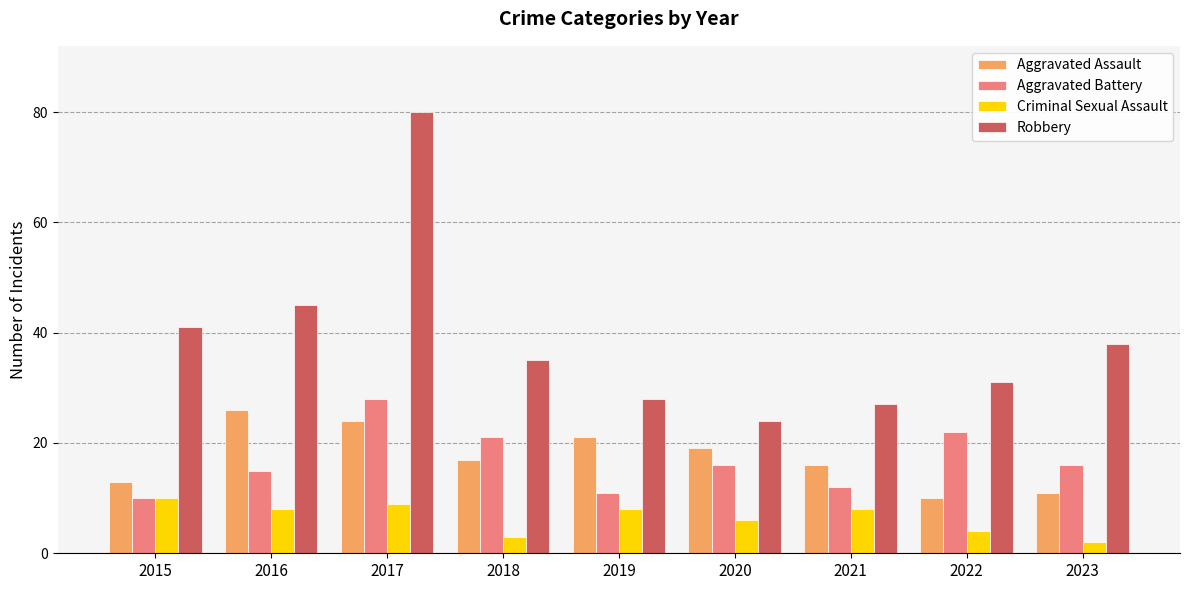

True or false: Aggravated Battery has a value of 15 at 2016.

True